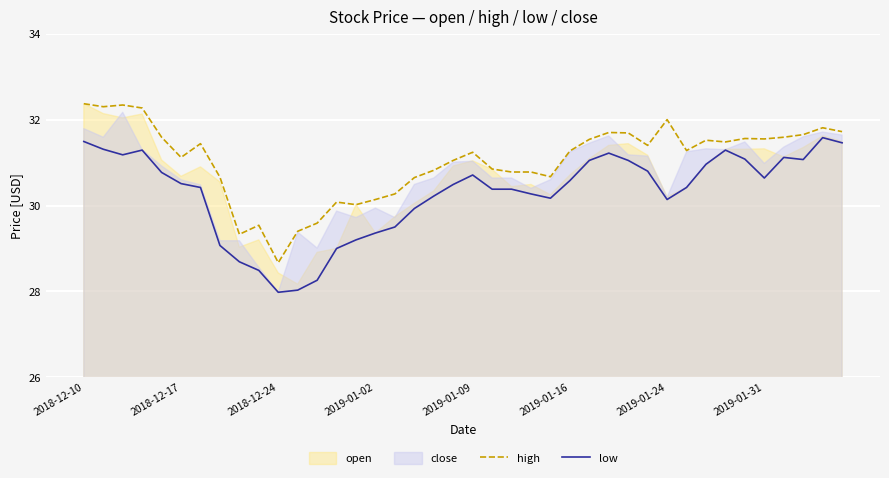

True or false: low has a value of 51.4 at 24.

False